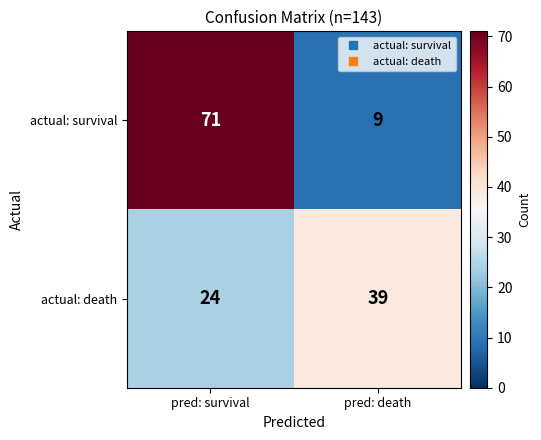

True or false: actual: death has a value of 27 at pred: death.

False